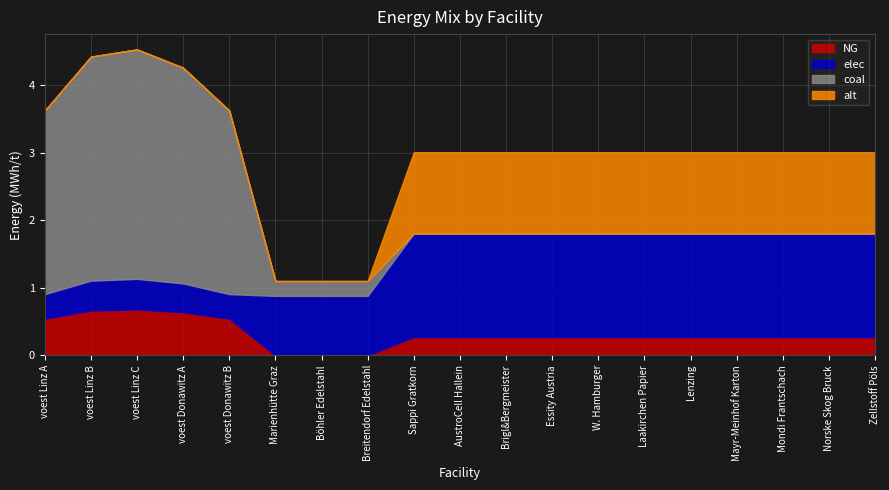

What is the value of the alt point at the 9th from the left?

1.2